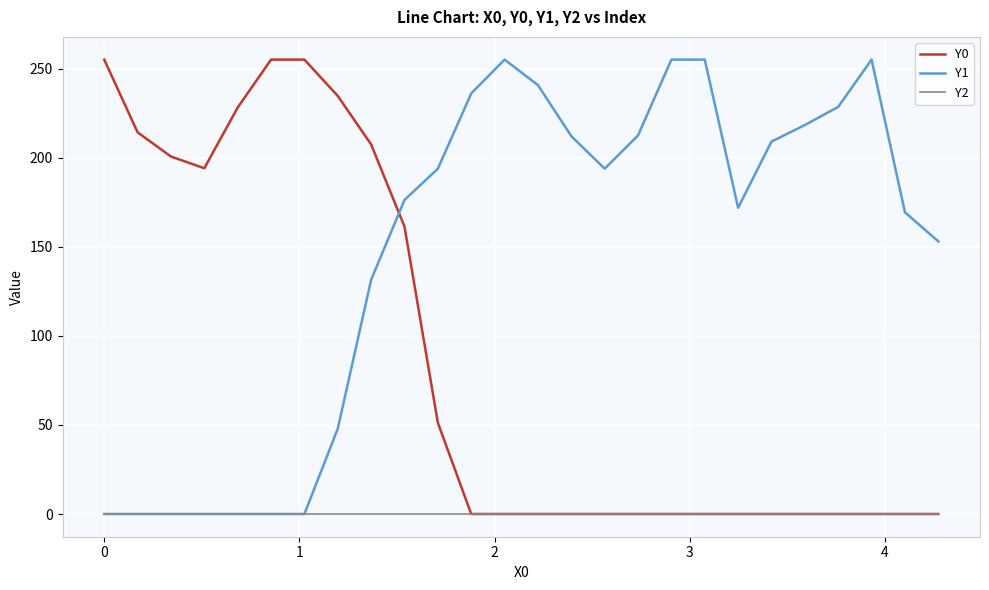

List the series in order of their overall mean, lowest first.

Y2, Y0, Y1